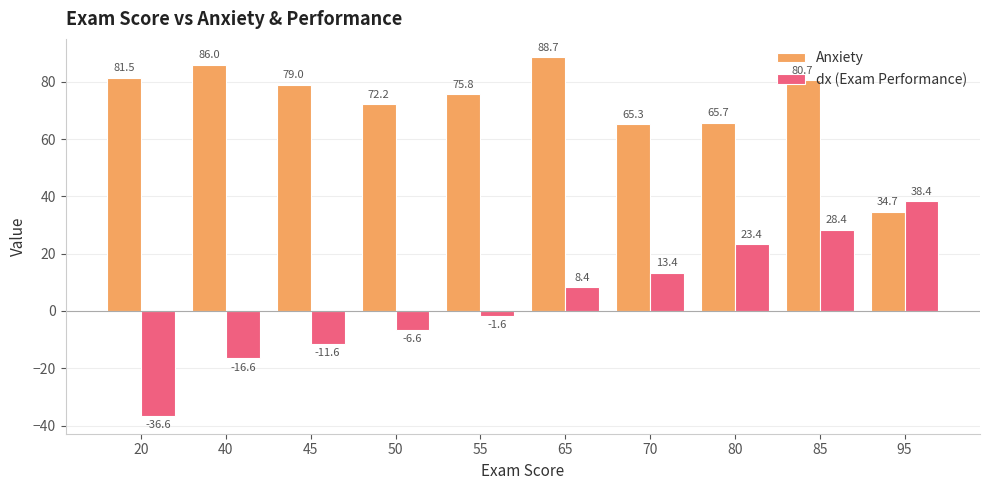

How many bars are there in total?

20